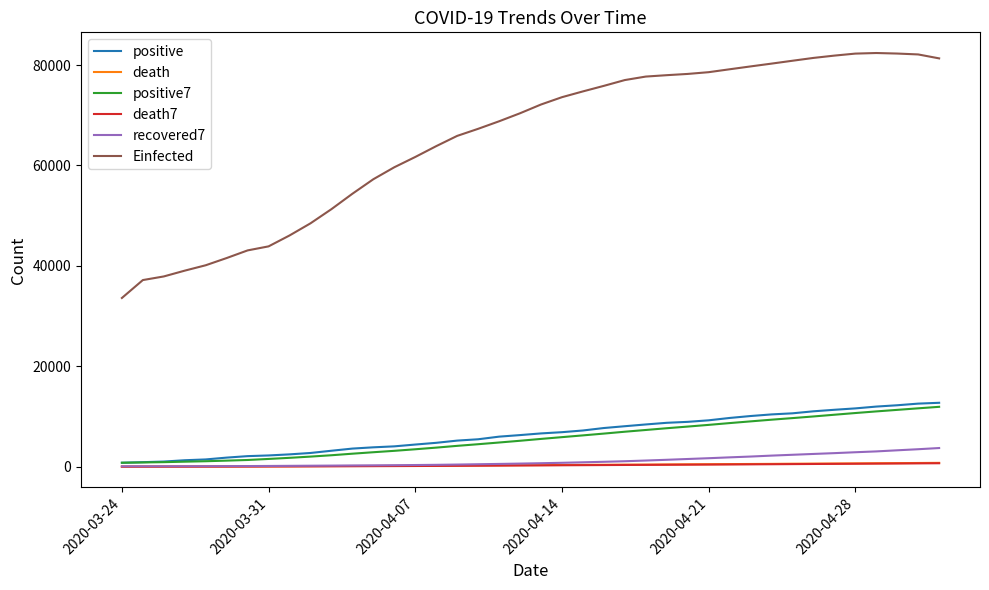

True or false: death and Einfected intersect in this chart.

False